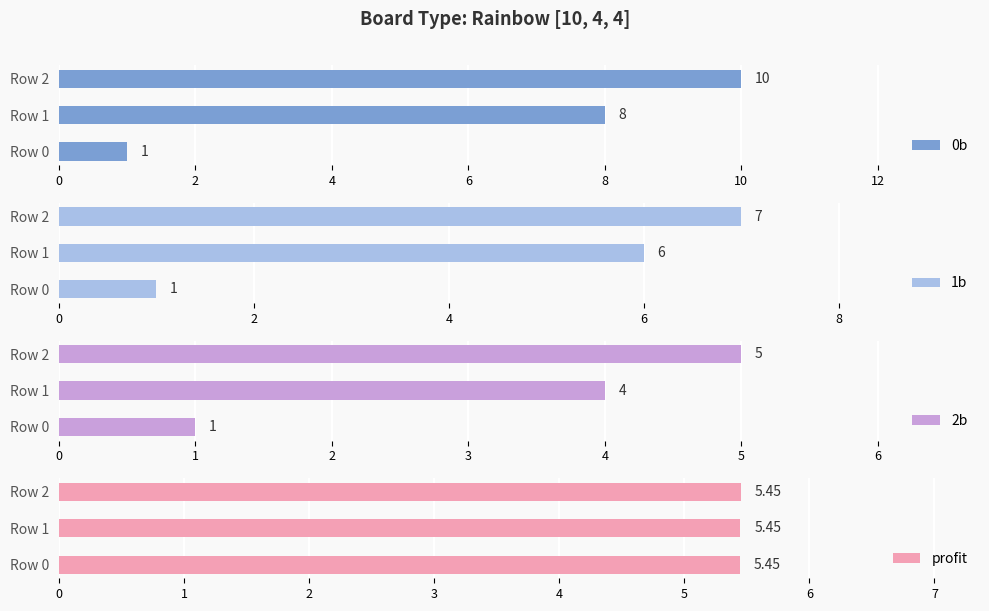

Are the bars horizontal?

Yes